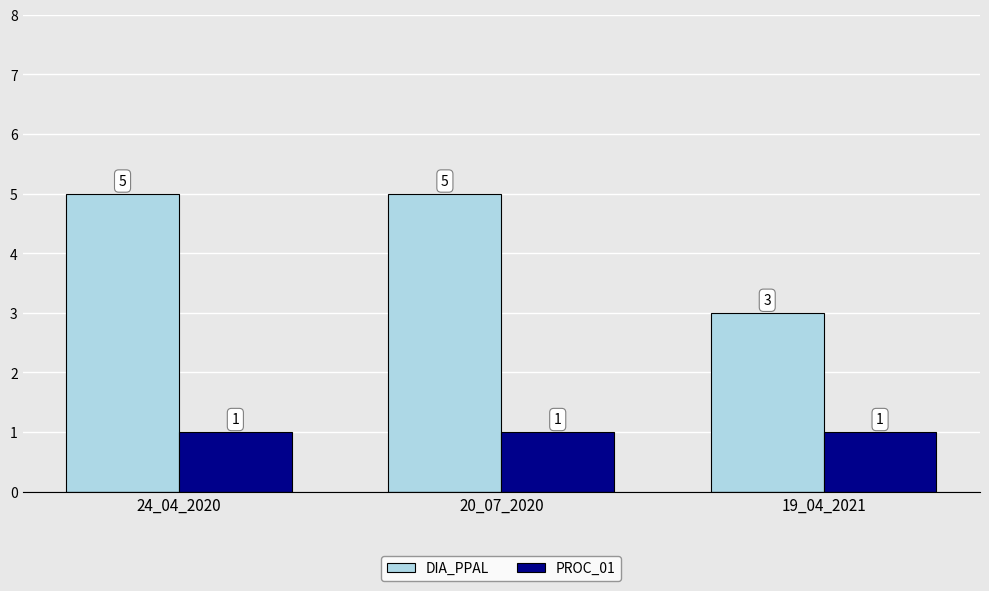

What is the minimum value for DIA_PPAL?

3